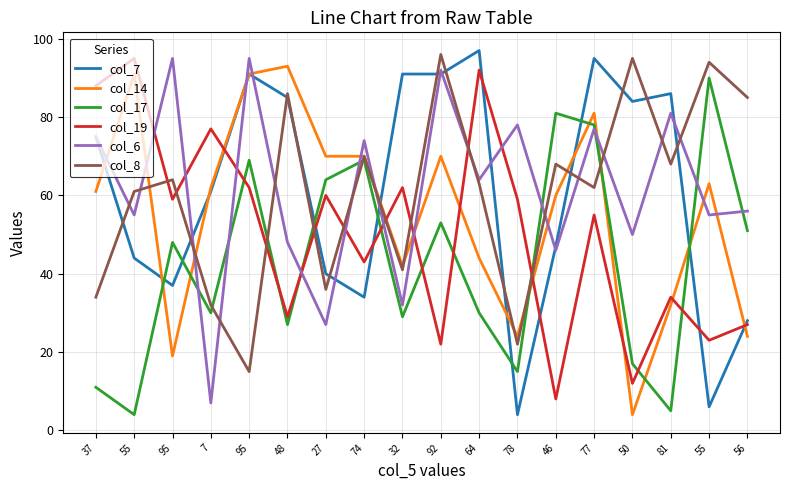

Reading right to left, what are all the values shown in this chart?

col_7: 28	6	86	84	95	47	4	97	91	91	34	40	85	91	61	37	44	75
col_14: 24	63	32	4	81	60	24	44	70	42	70	70	93	91	62	19	91	61
col_17: 51	90	5	17	78	81	15	30	53	29	69	64	27	69	30	48	4	11
col_19: 27	23	34	12	55	8	59	92	22	62	43	60	29	62	77	59	95	88
col_6: 56	55	81	50	77	46	78	64	92	32	74	27	48	95	7	95	55	75
col_8: 85	94	68	95	62	68	22	63	96	41	70	36	86	15	32	64	61	34